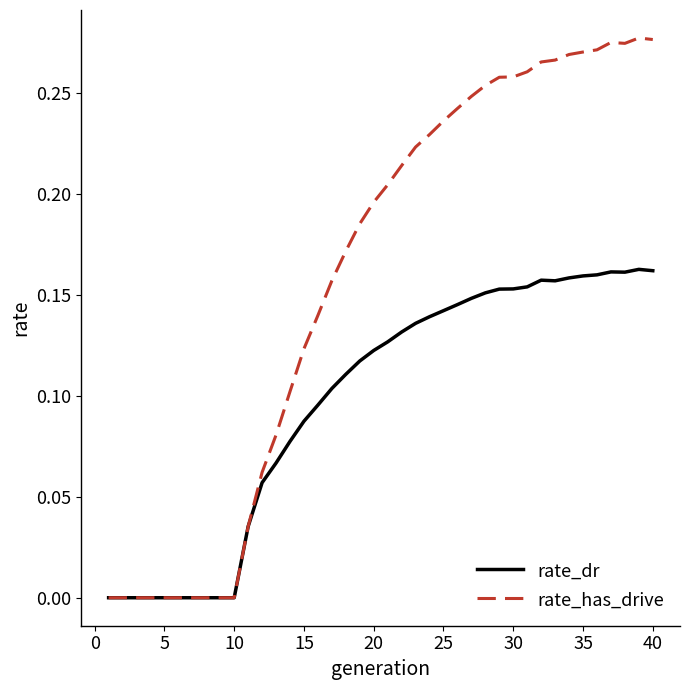

Which series has the largest total across all categories?

rate_has_drive